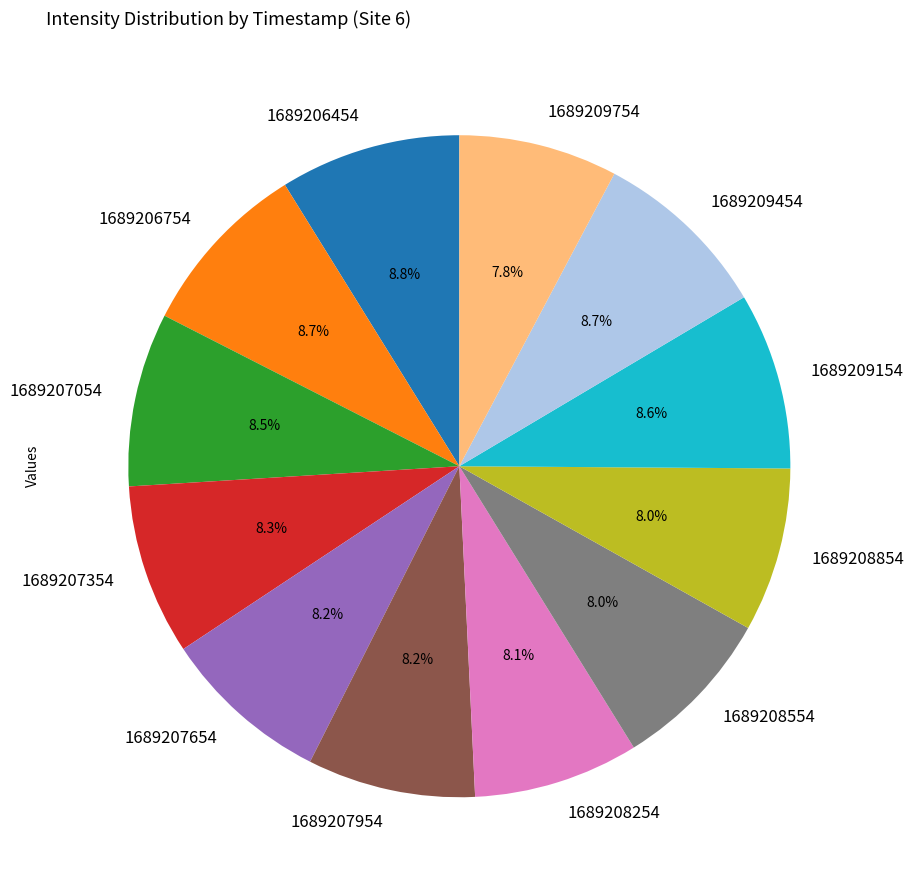

Do 1689207354 and 1689207954 together represent more than half of the pie?

No